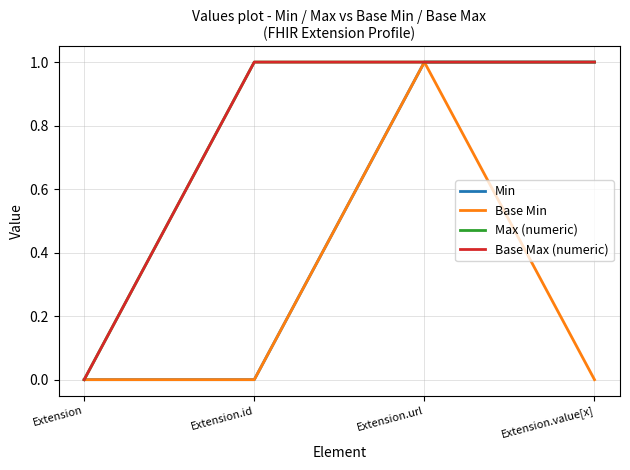

Is it true that Base Max (numeric) equals 2 at Extension.url?

False